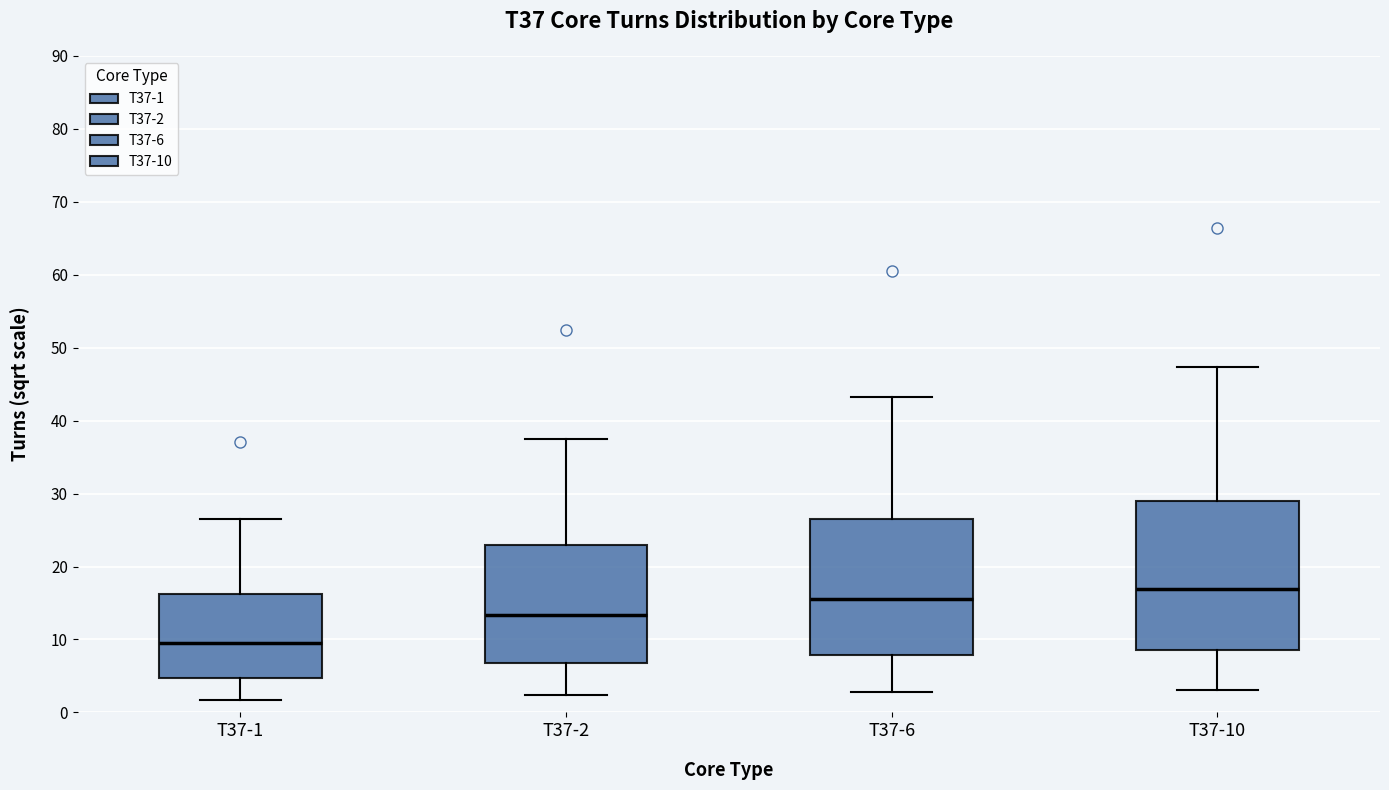

Which box is the tallest, from its lower edge to its upper edge?

T37-10